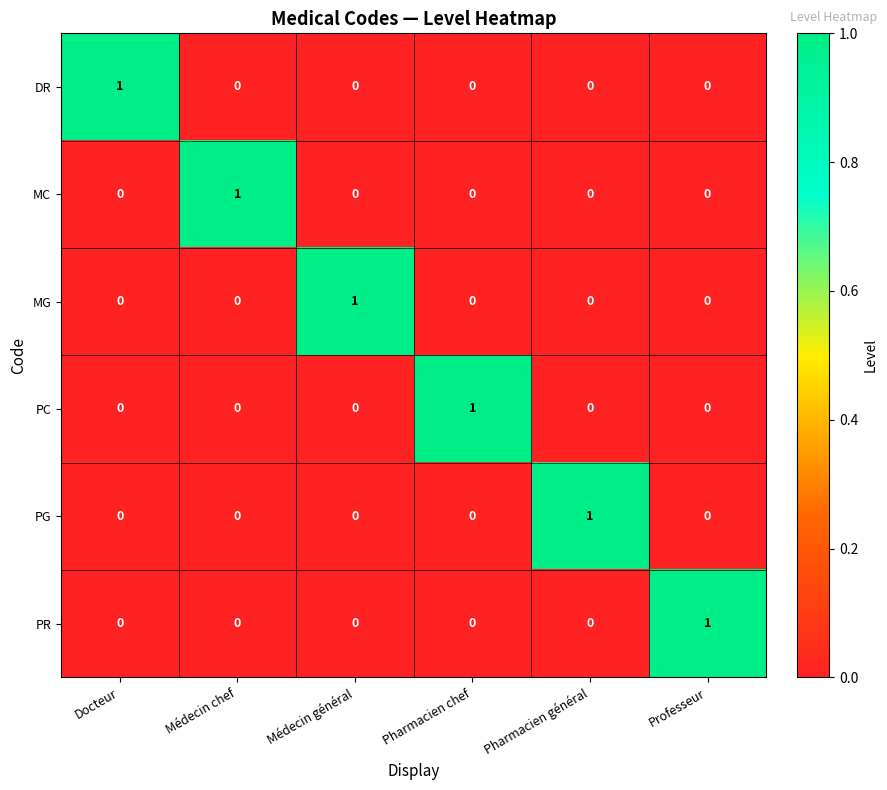

Is it true that DR equals 1 at Médecin chef?

False